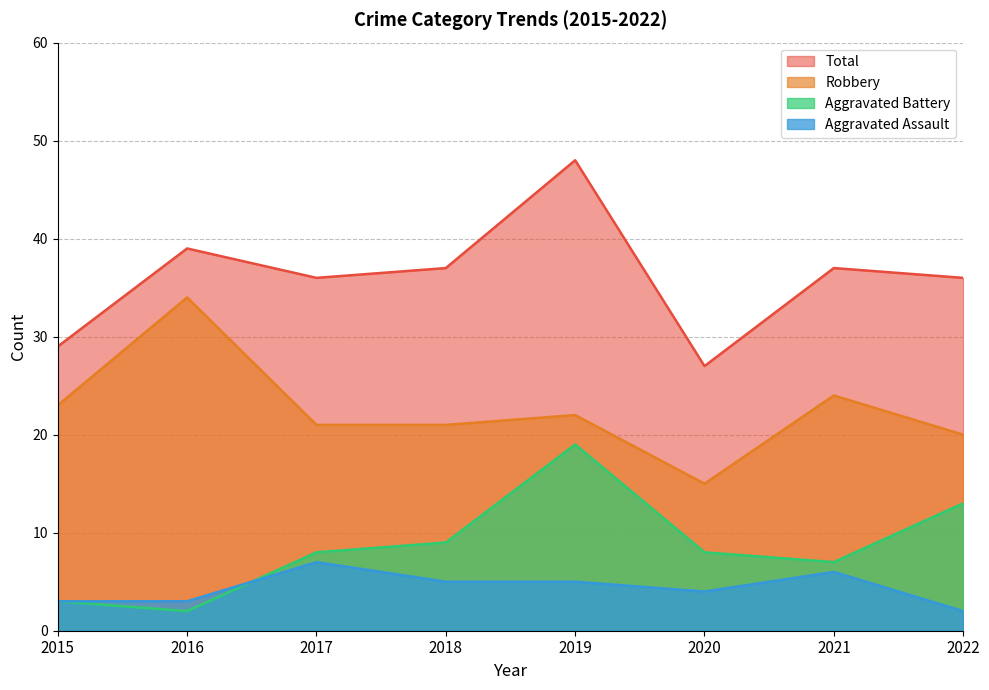

How many lines are shown in the chart?

4